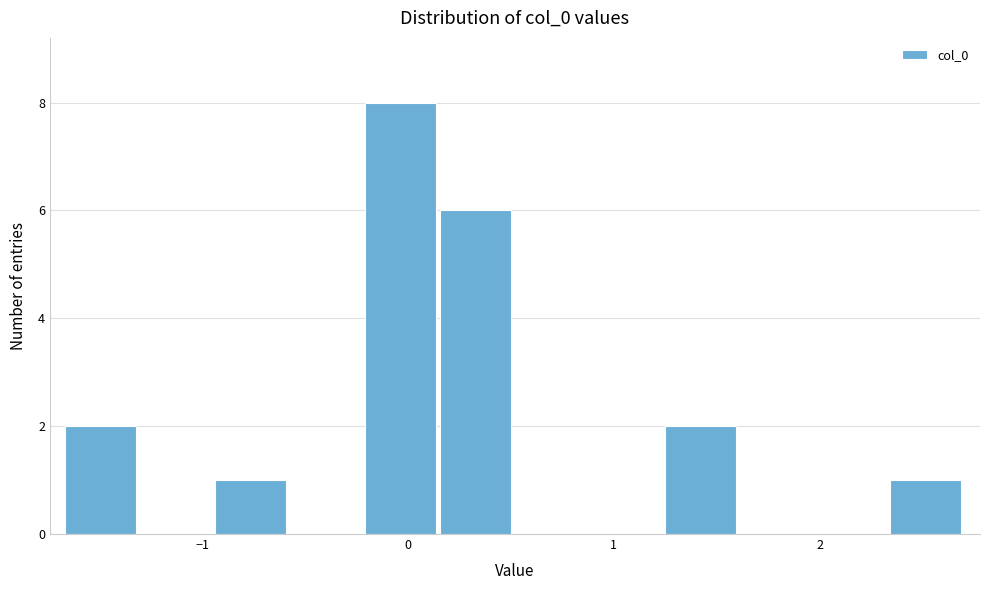

Around what value on the x-axis is the tallest bar? Give the approximate position of its centre, as read against the axis.

0.0